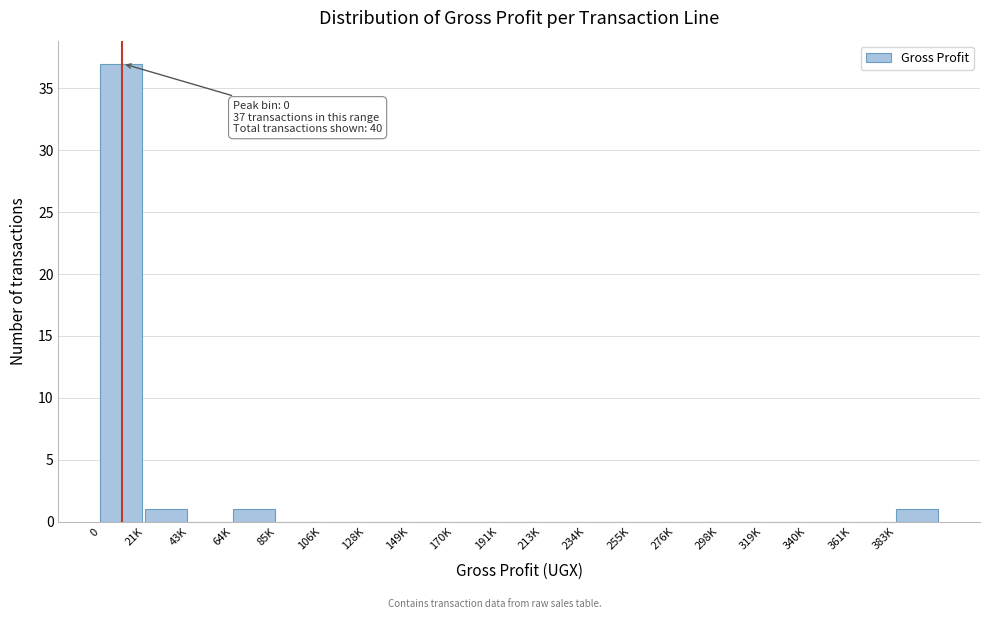

Reading left to right, extract all data points from this chart.

0=37	21K=1	43K=0	64K=1	85K=0	106K=0	128K=0	149K=0	170K=0	191K=0	213K=0	234K=0	255K=0	276K=0	298K=0	319K=0	340K=0	361K=0	383K=1